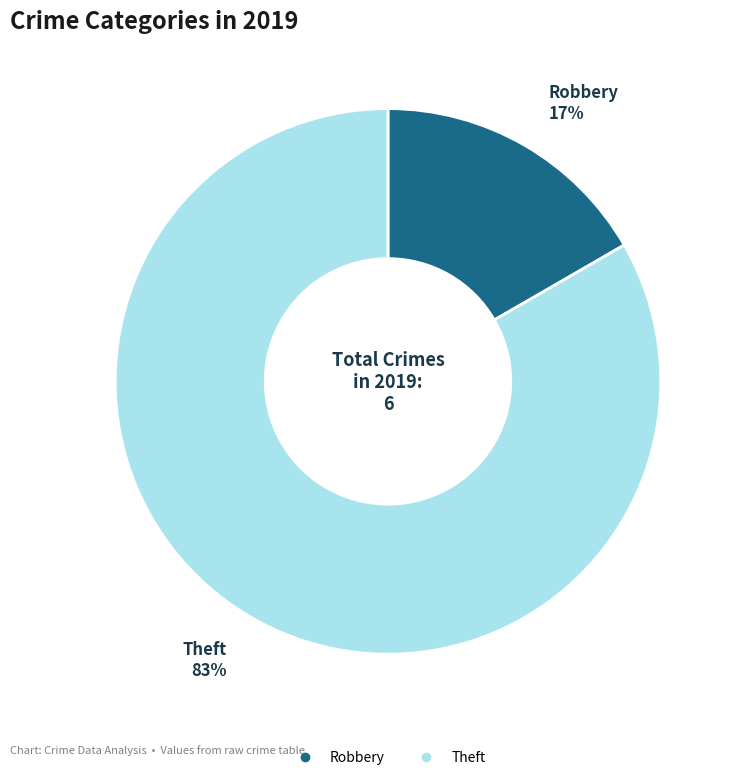

Is there a majority slice in this chart?

Yes